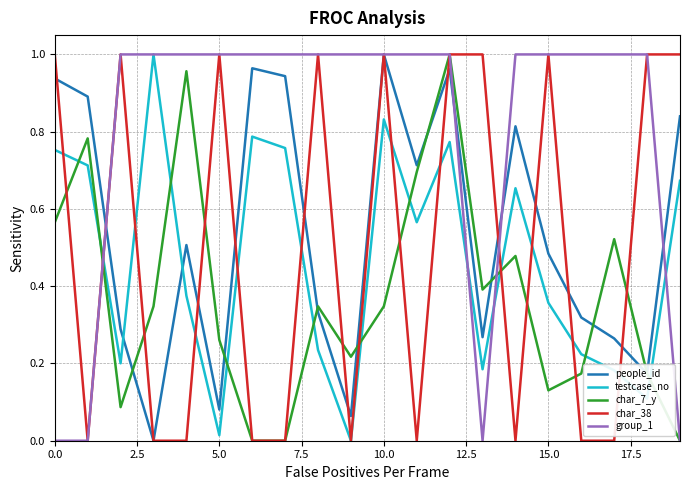

Which series has the largest total across all categories?

group_1